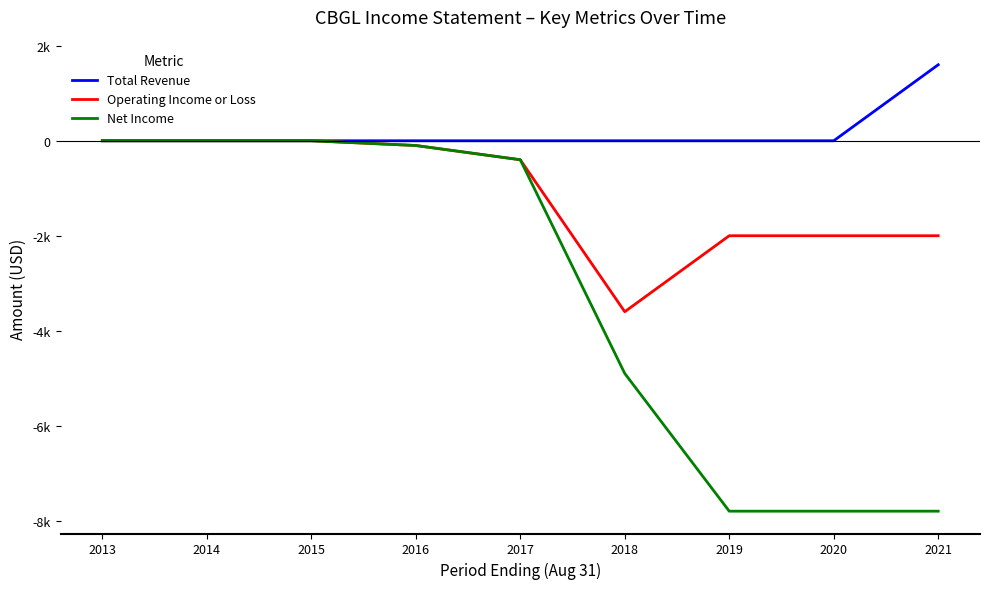

What are all the series names shown in the legend?

Total Revenue, Operating Income or Loss, Net Income